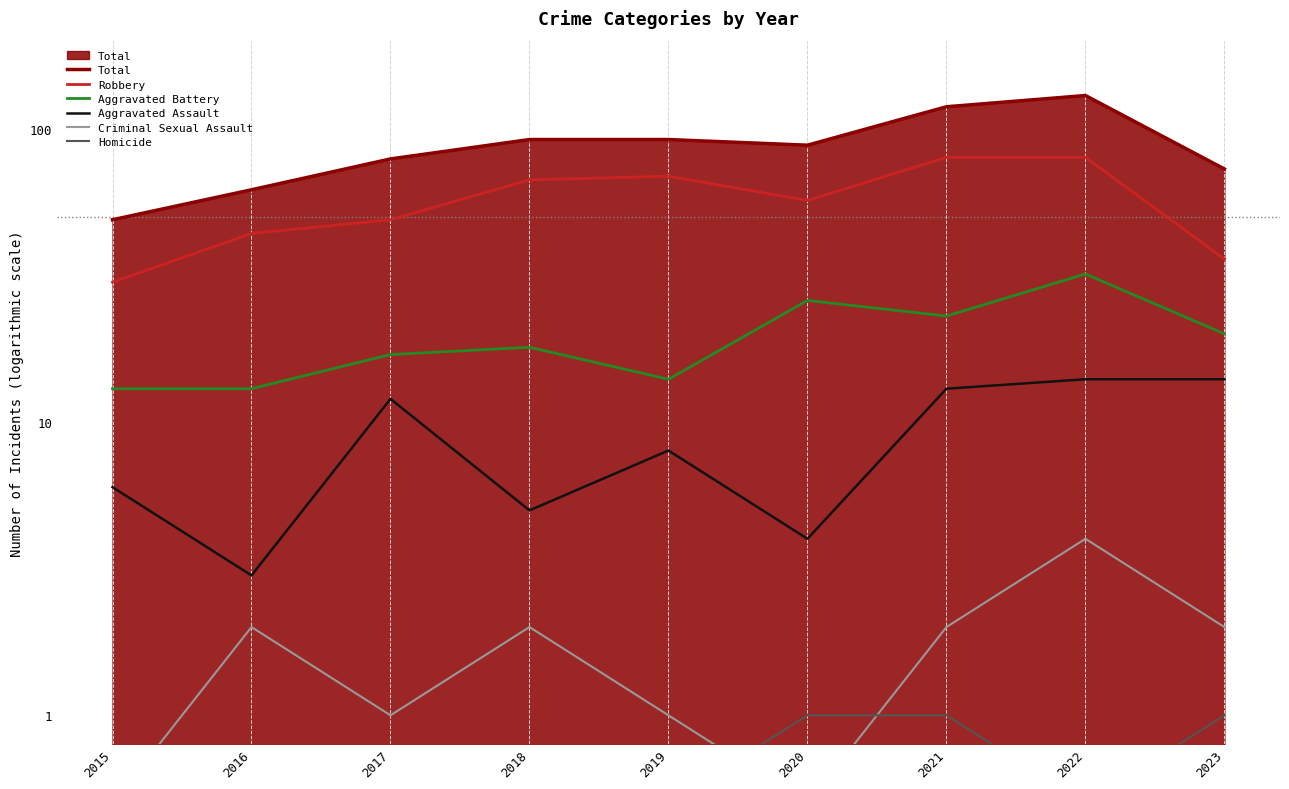

At how many categories does at least one series exceed 115?

2